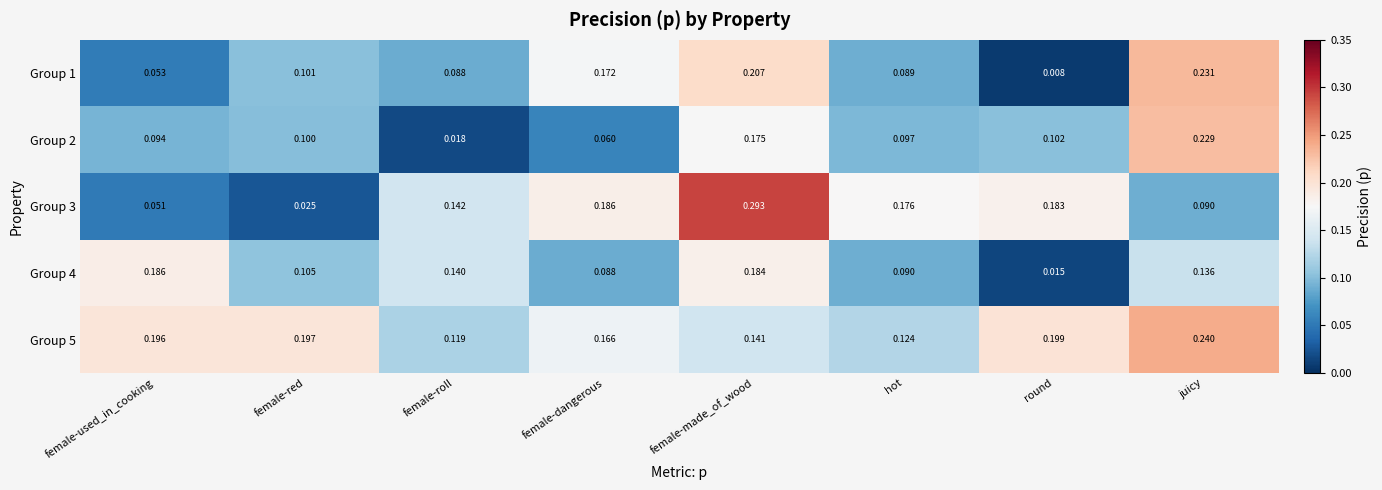

Which label corresponds to the smallest value in the chart?

round